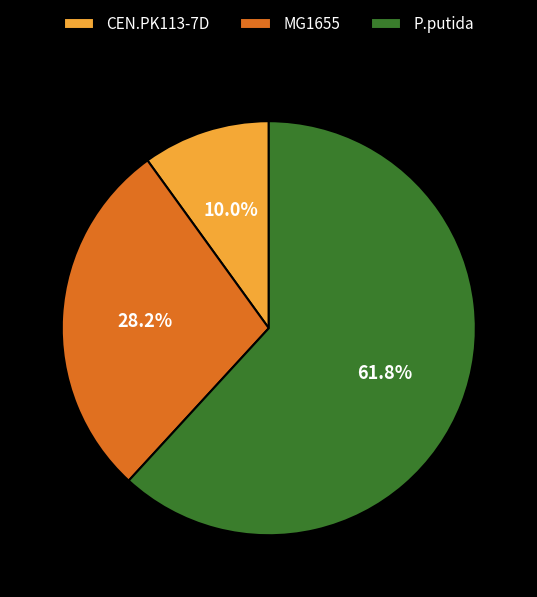

What portion of the pie excludes CEN.PK113-7D?

90.0%